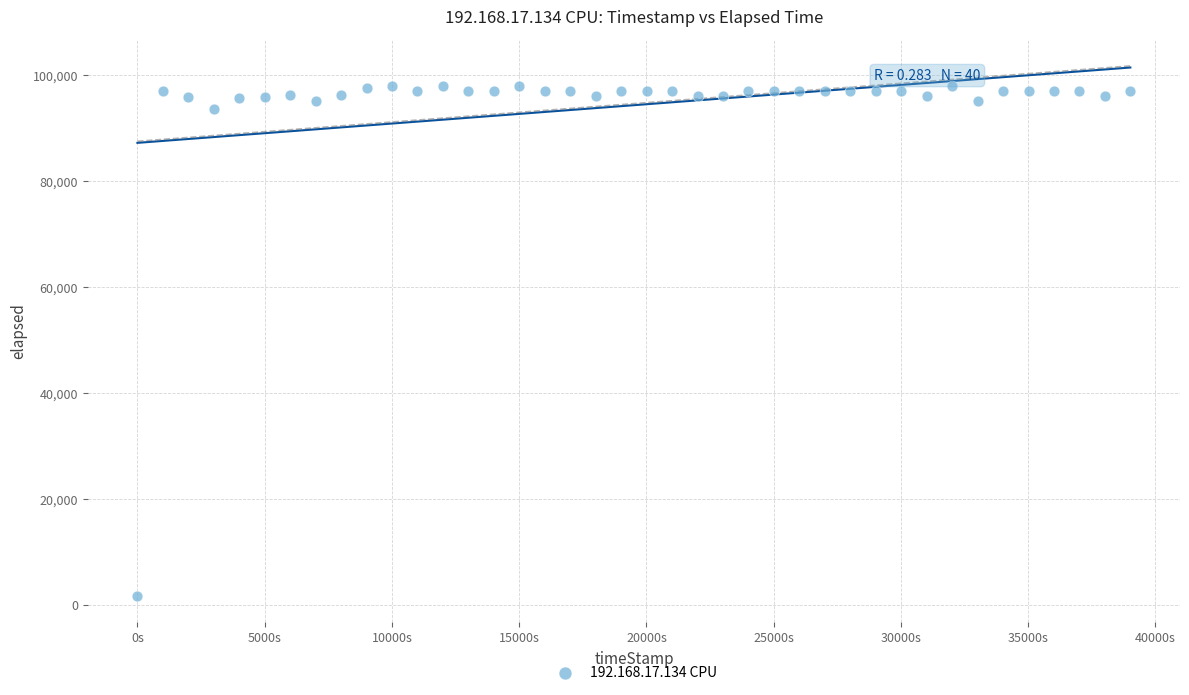

What is the range of X values (max minus min)?

39013